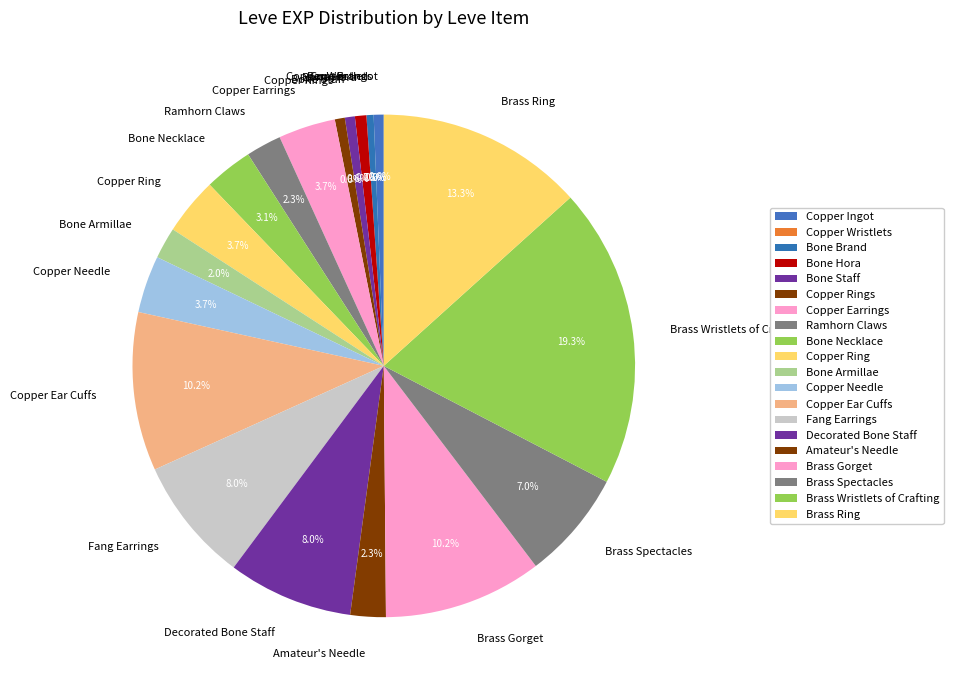

What percentage is the Brass Gorget slice, to the nearest percent?

10%